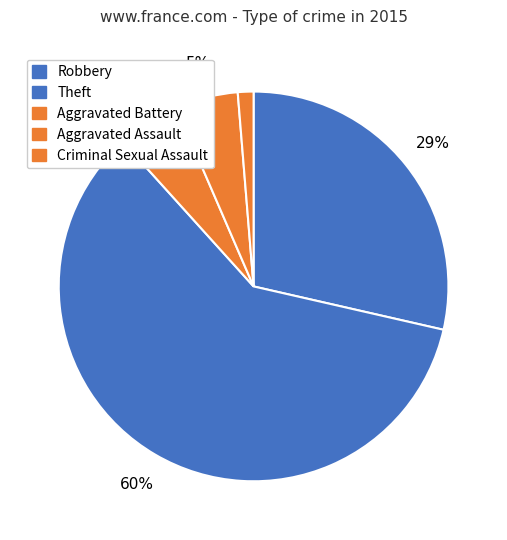

What is the smallest slice in the pie chart?

Criminal Sexual Assault